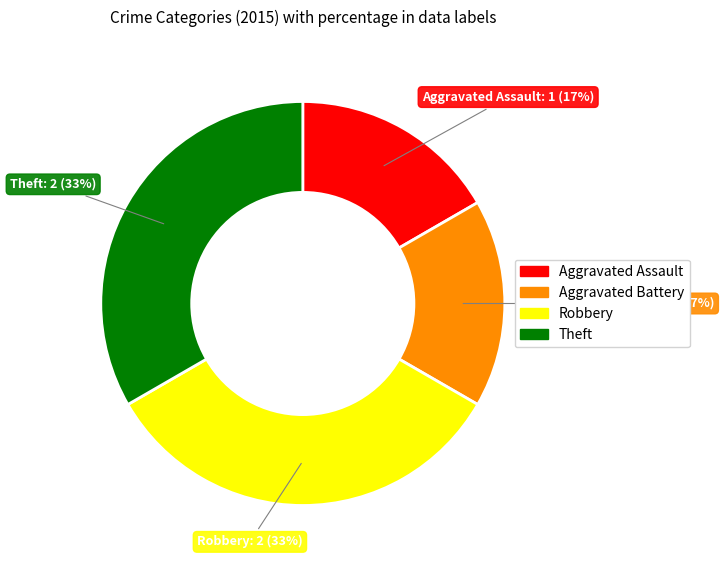

Does any single category account for the majority?

No